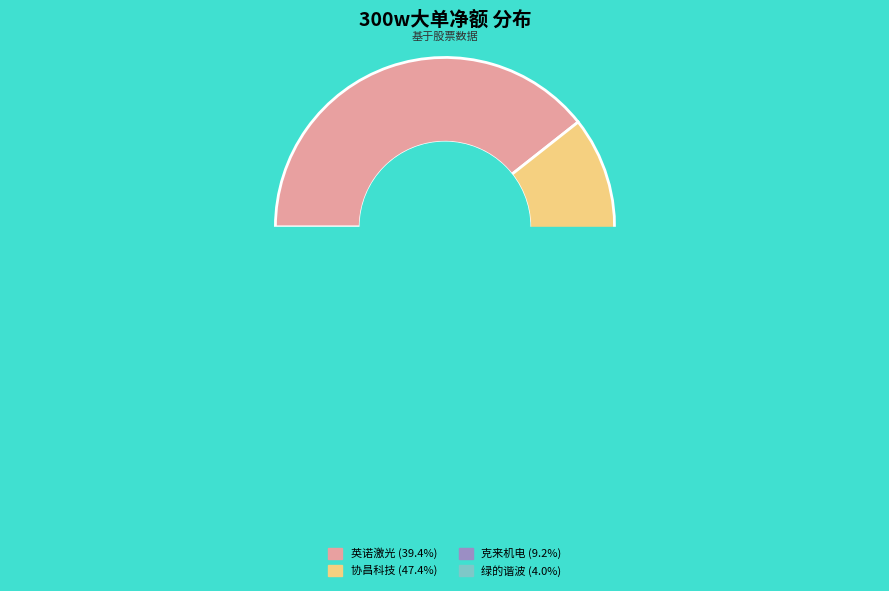

What is the total percentage of 协昌科技 and 英诺激光?

86.8%